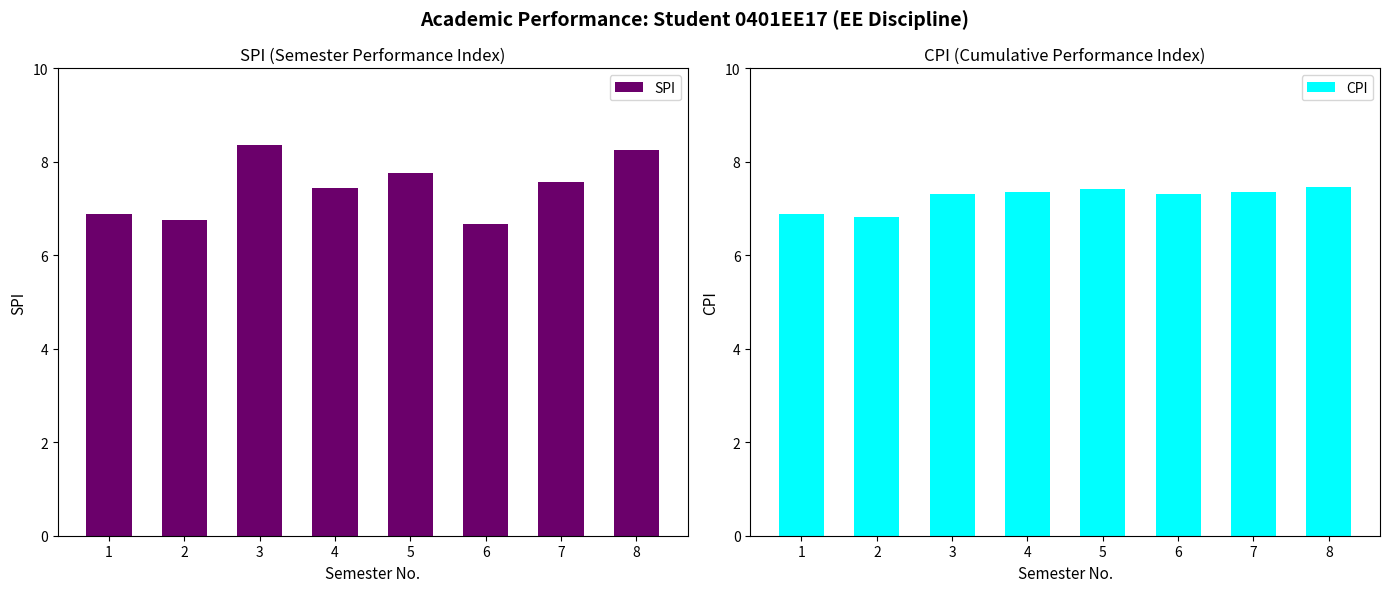

Between 5 and 2, which is larger?

5